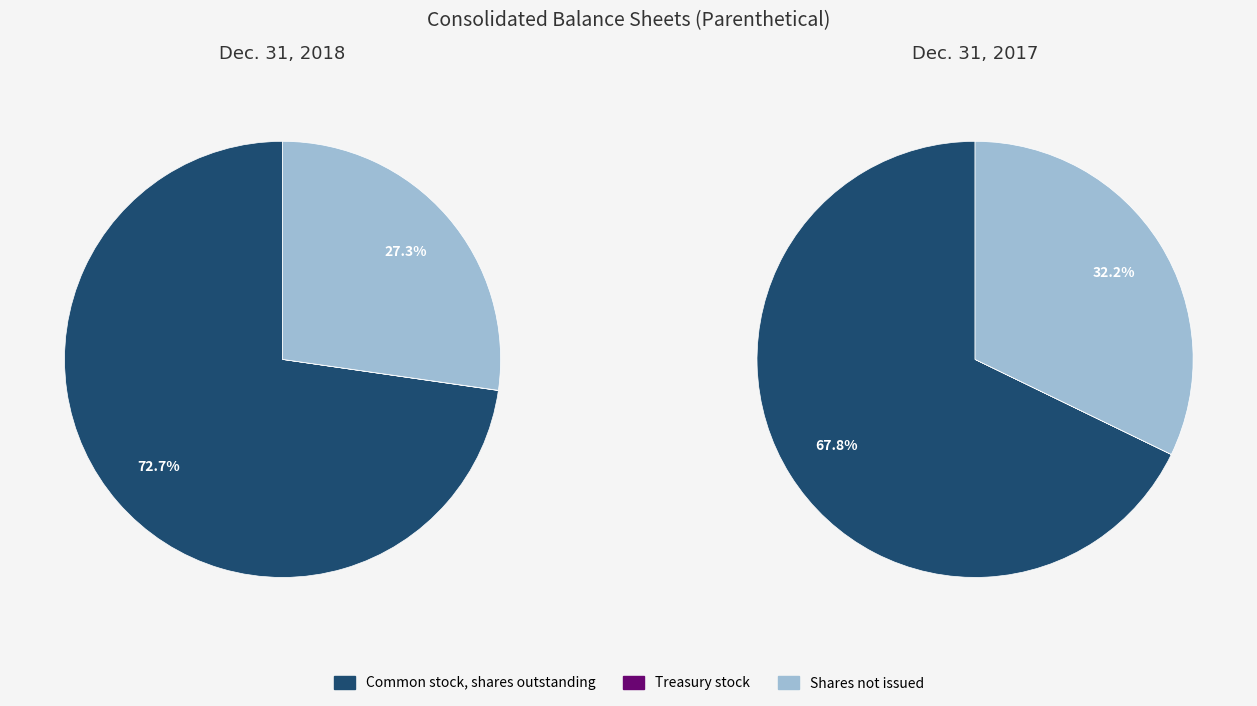

To the nearest percent, what is the average slice percentage?

50%